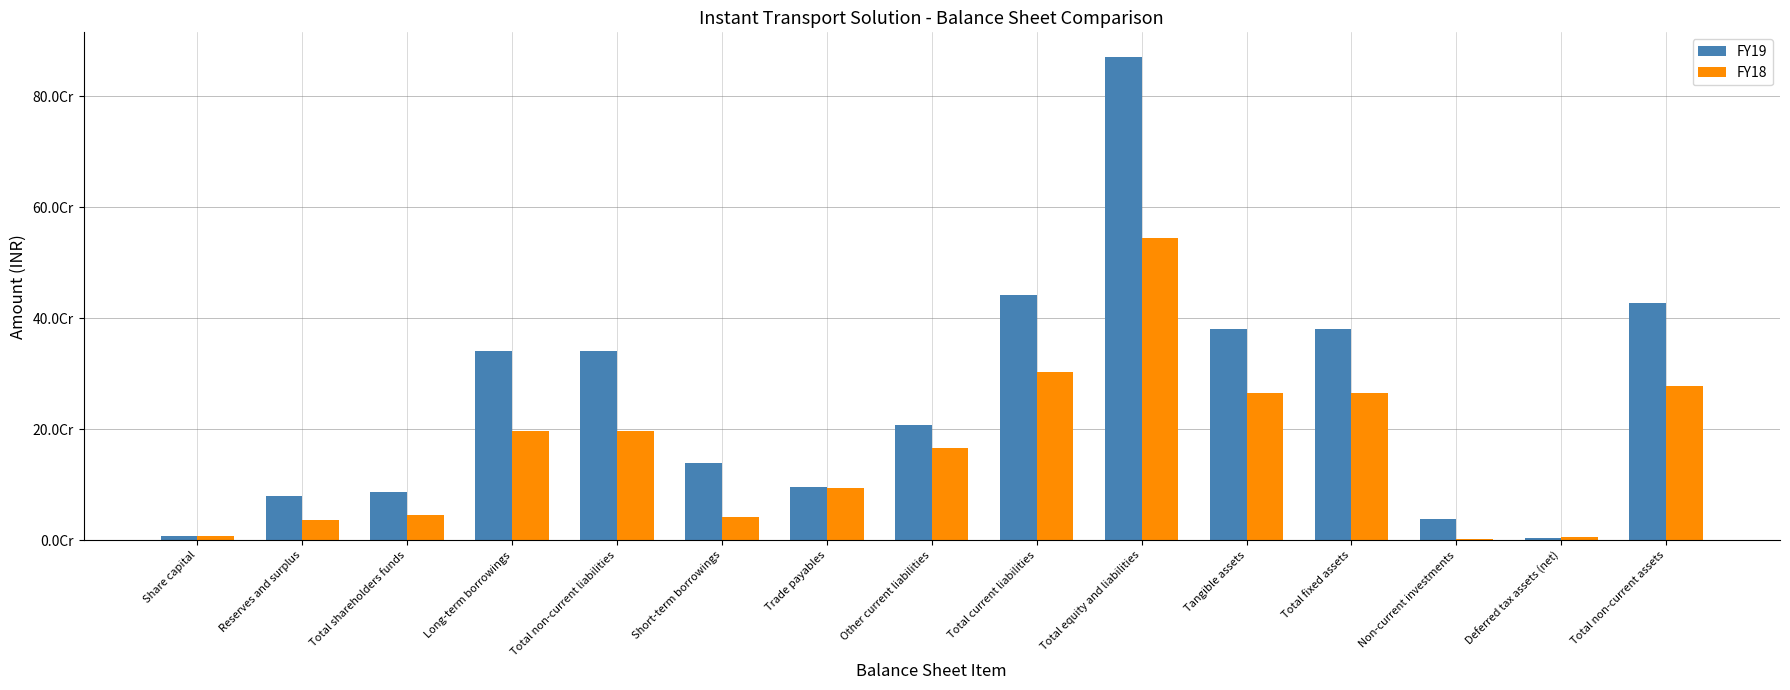

What is the value of the FY18 bar at the 10th from the left?

544709961